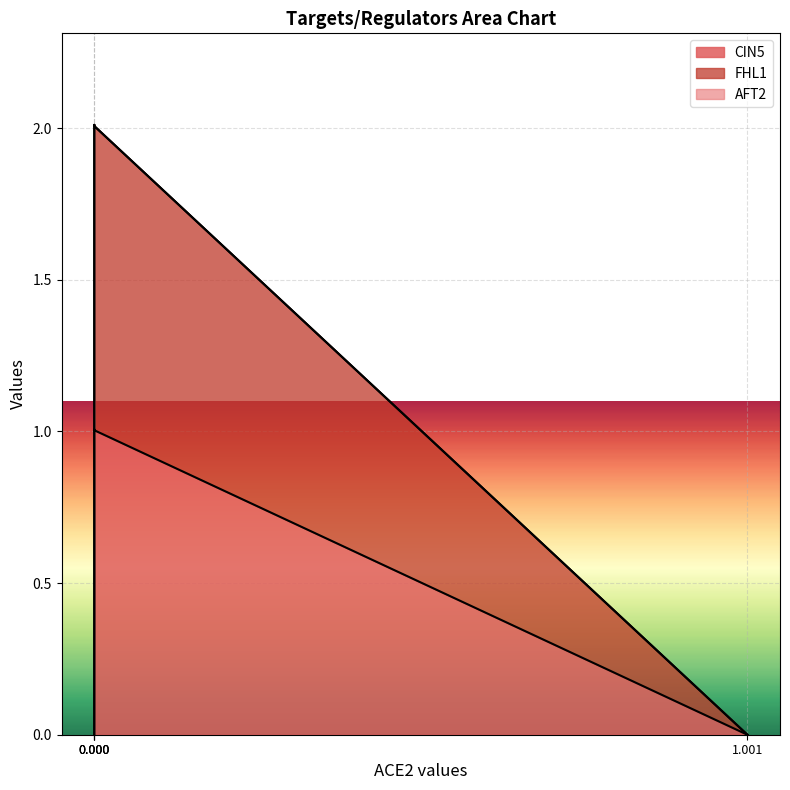

Which series has the largest range (max minus min)?

CIN5